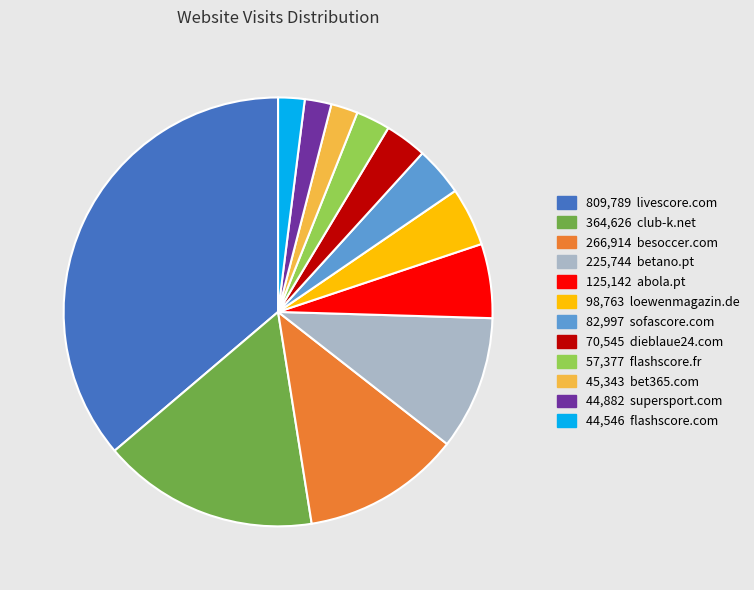

Does any single category account for the majority?

No